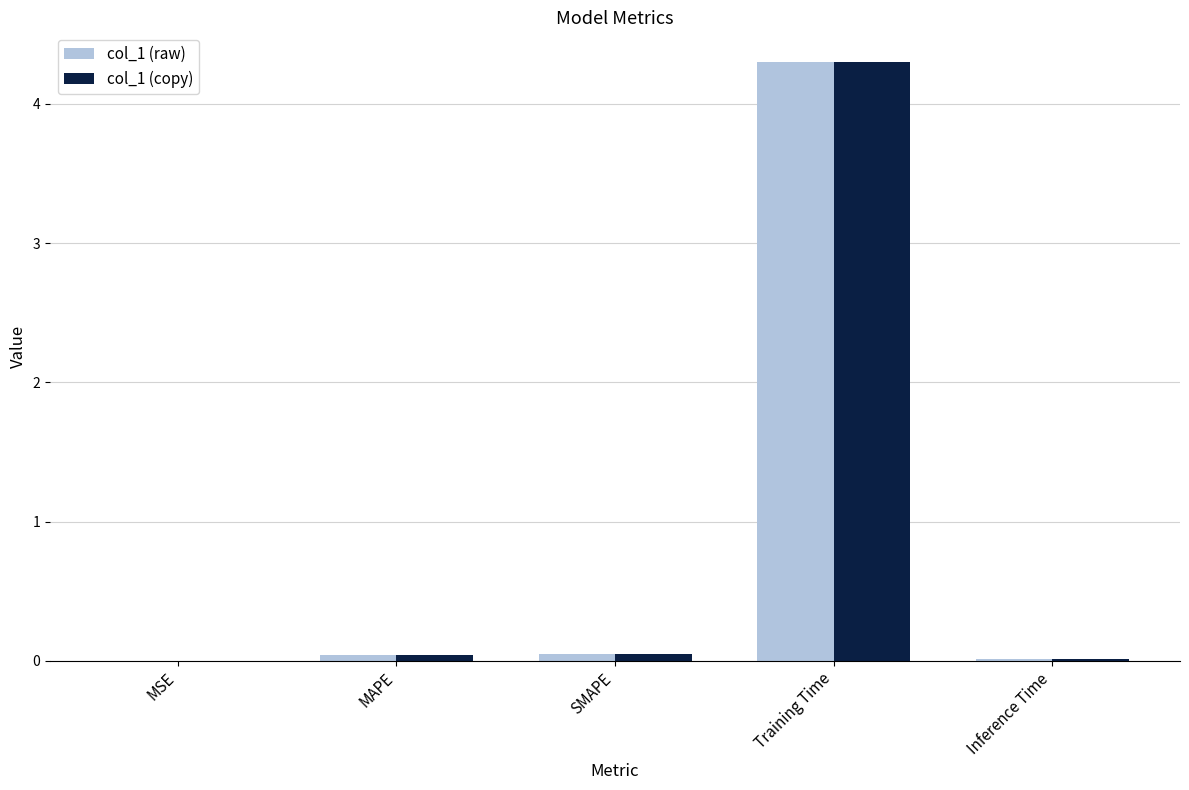

At which category is the sum across all series the highest?

Training Time